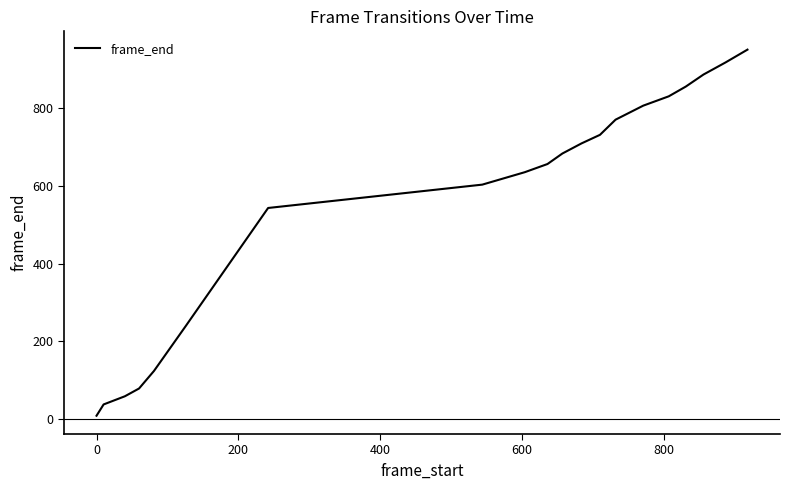

What is the greatest value displayed?

950